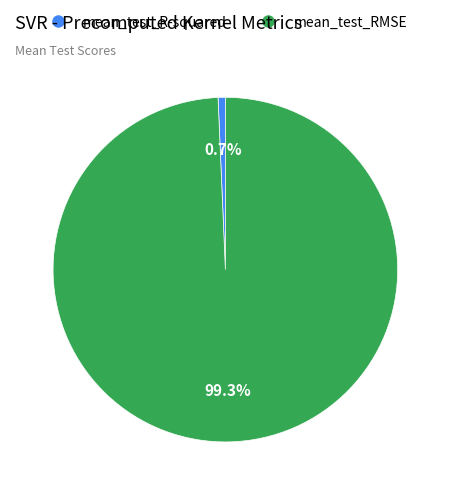

True or false: mean_test_R-squared accounts for 11% of the total.

False